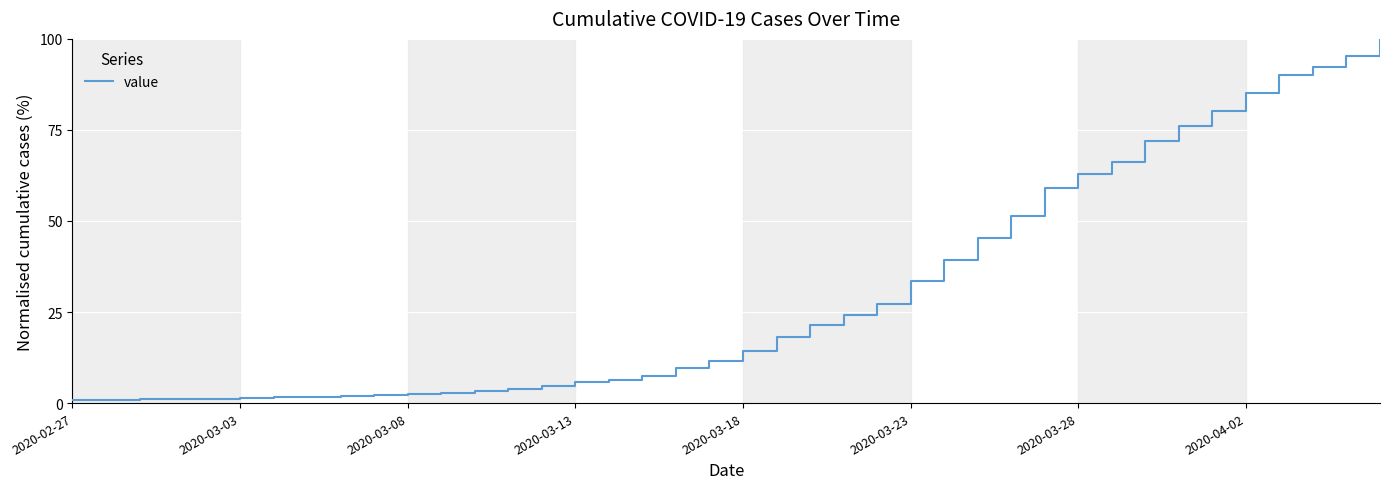

What is the greatest value displayed?

100.0